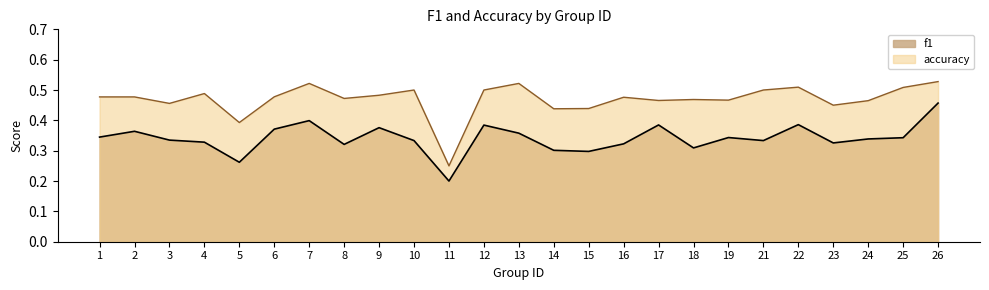

Where is accuracy nearest to the value 0?

11